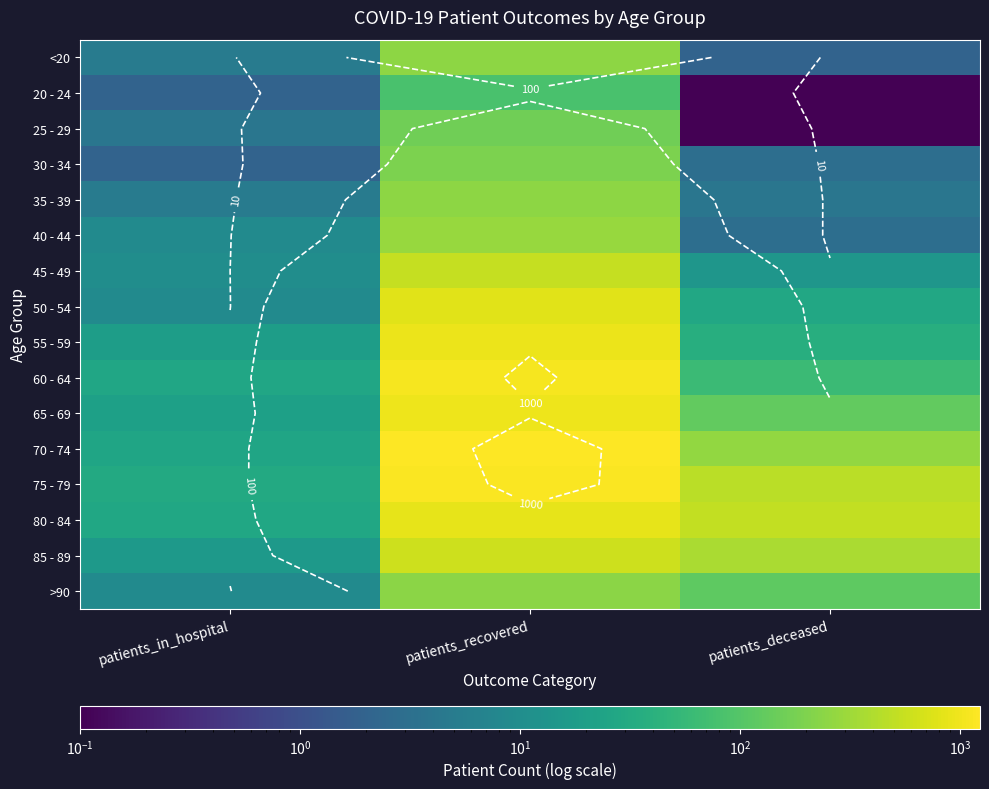

How many series are shown in this chart?

16